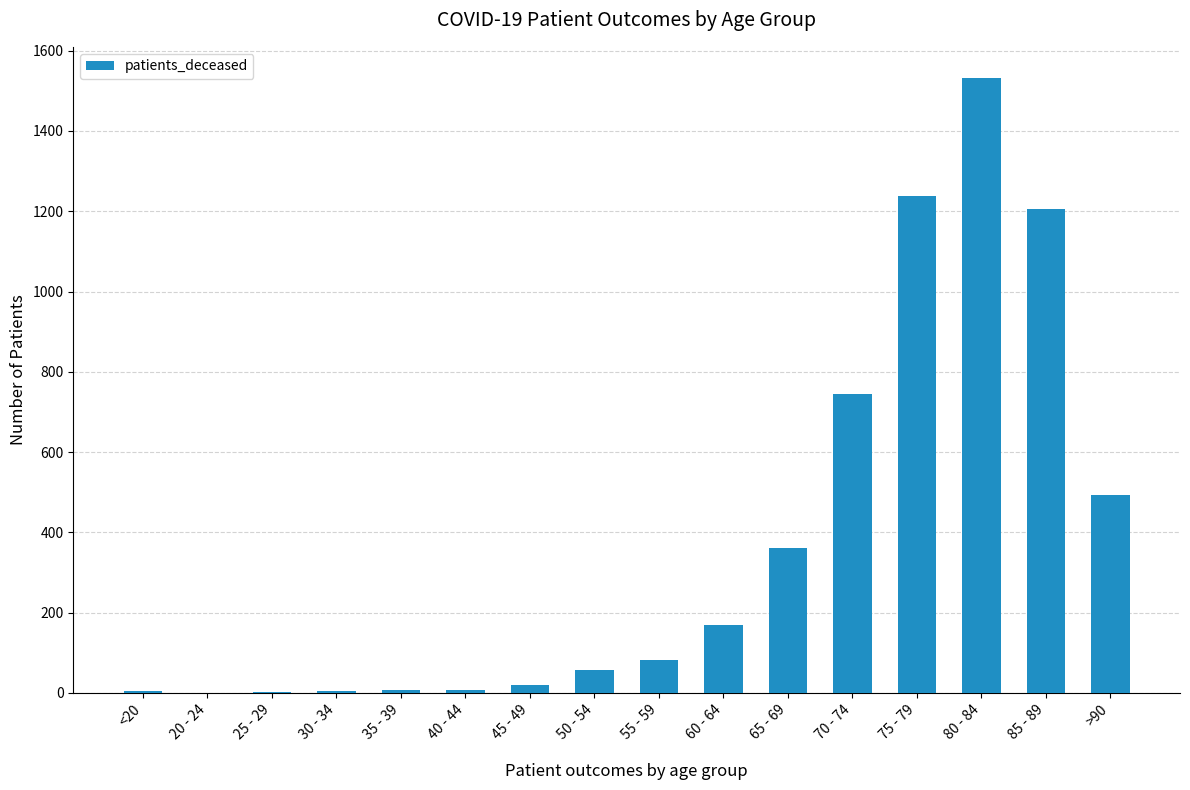

The value at 75 - 79 is 1850. True or false?

False